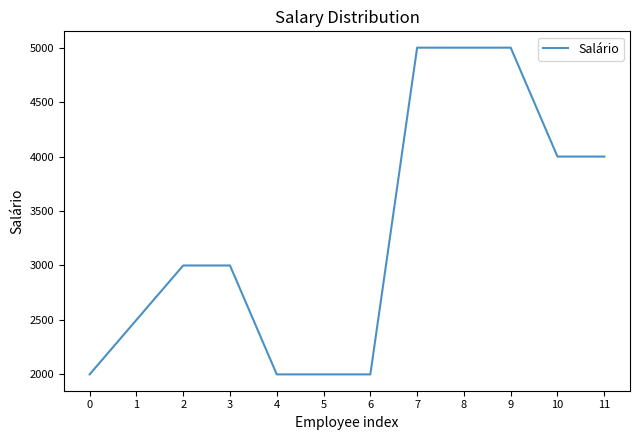

Which has a higher value, 4 or 3?

3